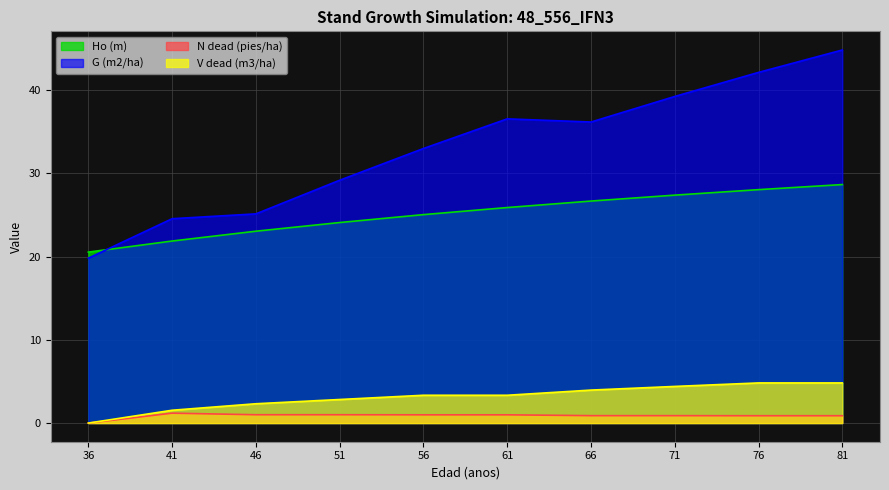

What is the sum of the V dead (m3/ha) values at 46 and 81?

7.1